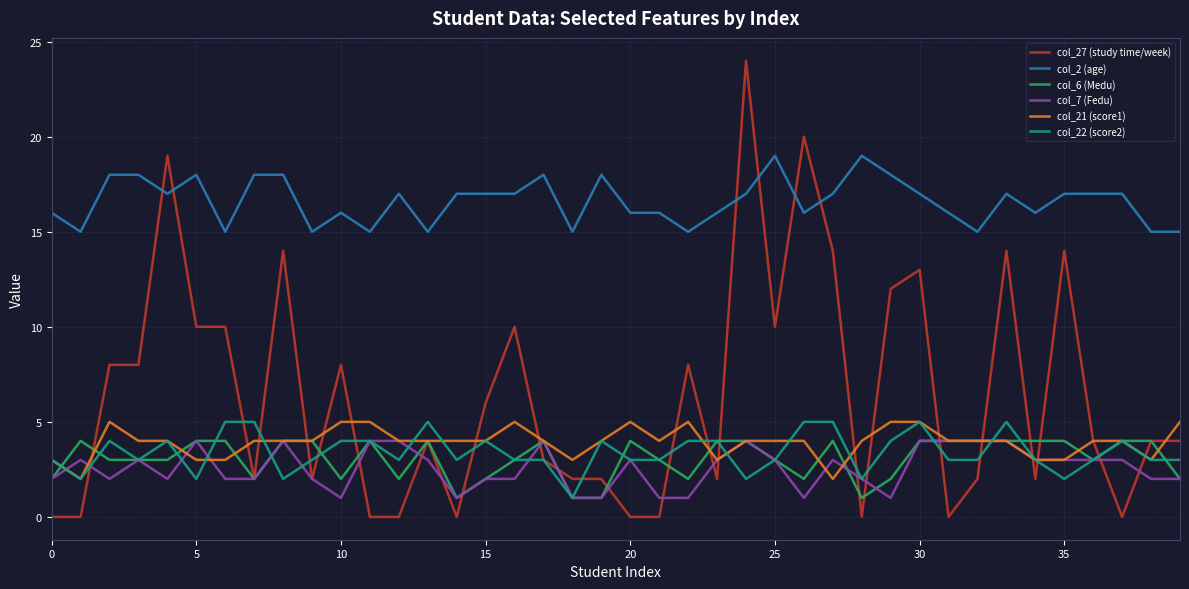

What is the greatest value displayed?

24